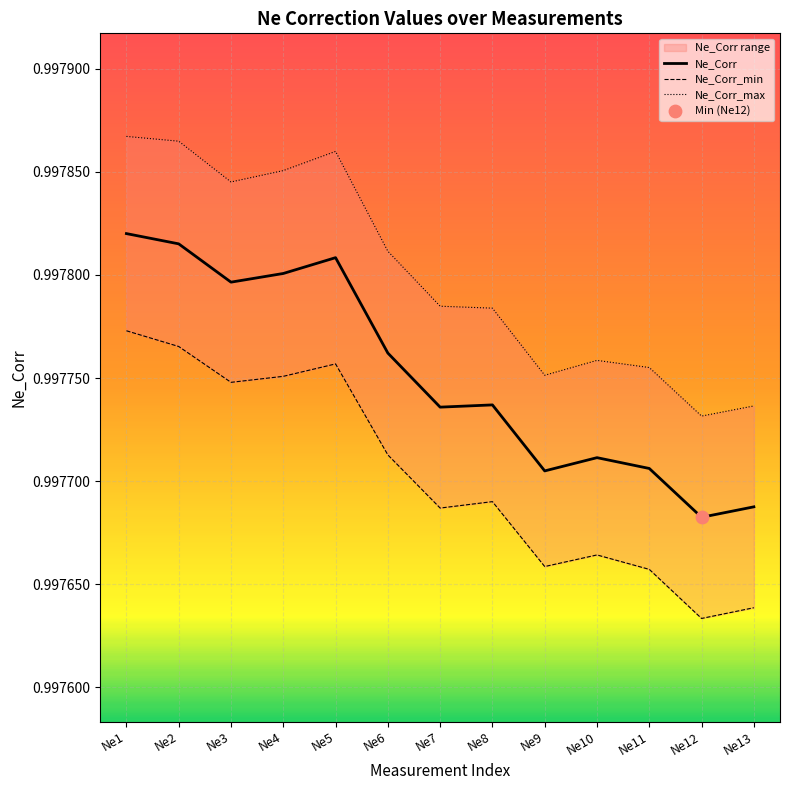

At which category is the sum across all series the highest?

Ne1